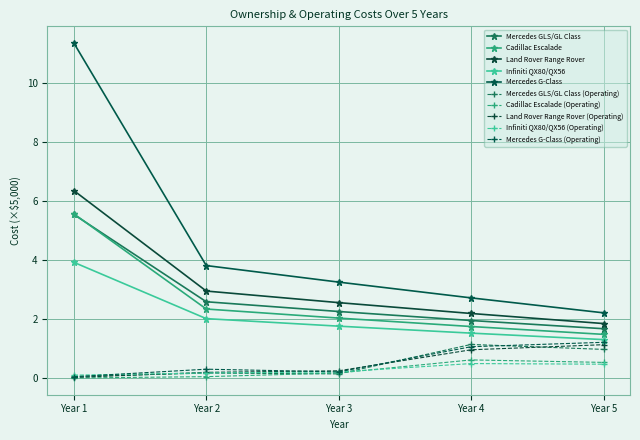

True or false: Mercedes GLS/GL Class and Land Rover Range Rover cross at least once.

False